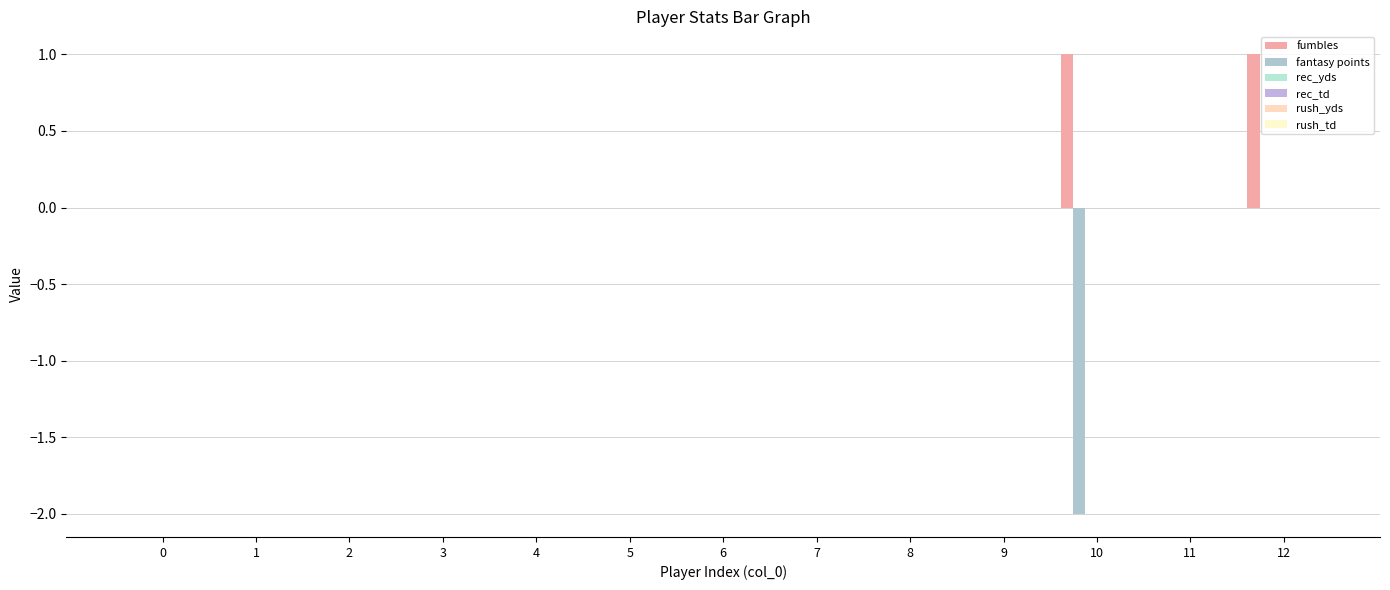

How many data points does each series have?

13